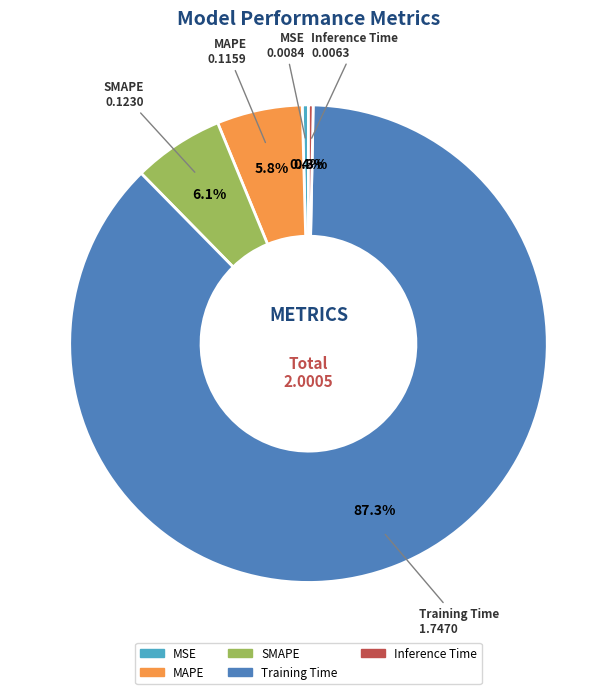

To the nearest percent, what is the difference between the largest and smallest slice percentages?

87%